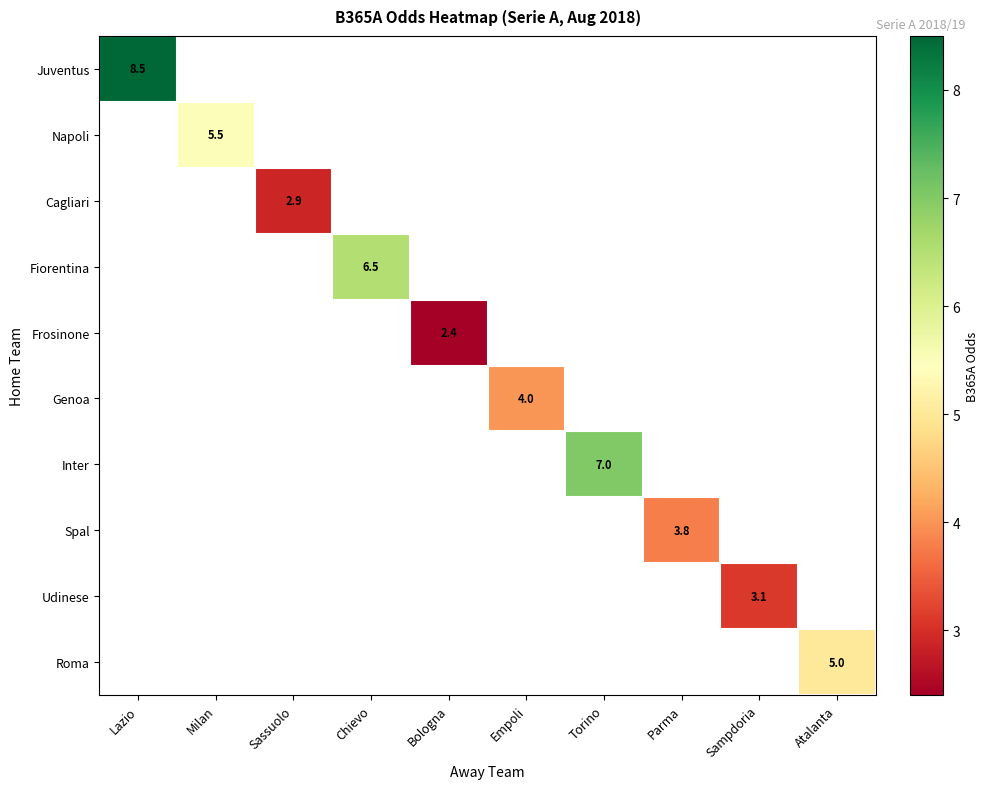

The value of Frosinone at Bologna is 2.4. True or false?

True